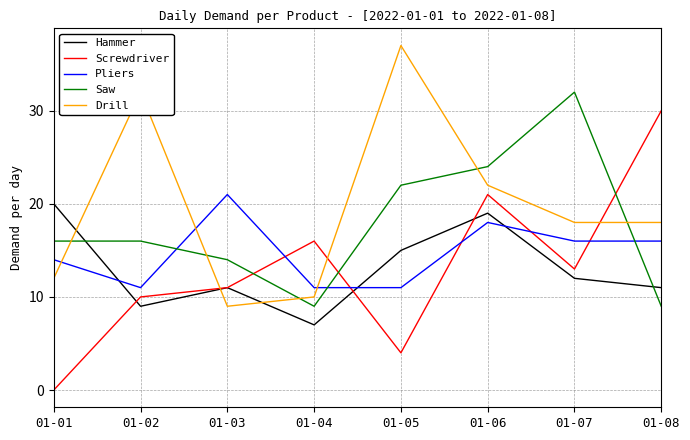

At which category does the chart reach its minimum across all series?

01-01